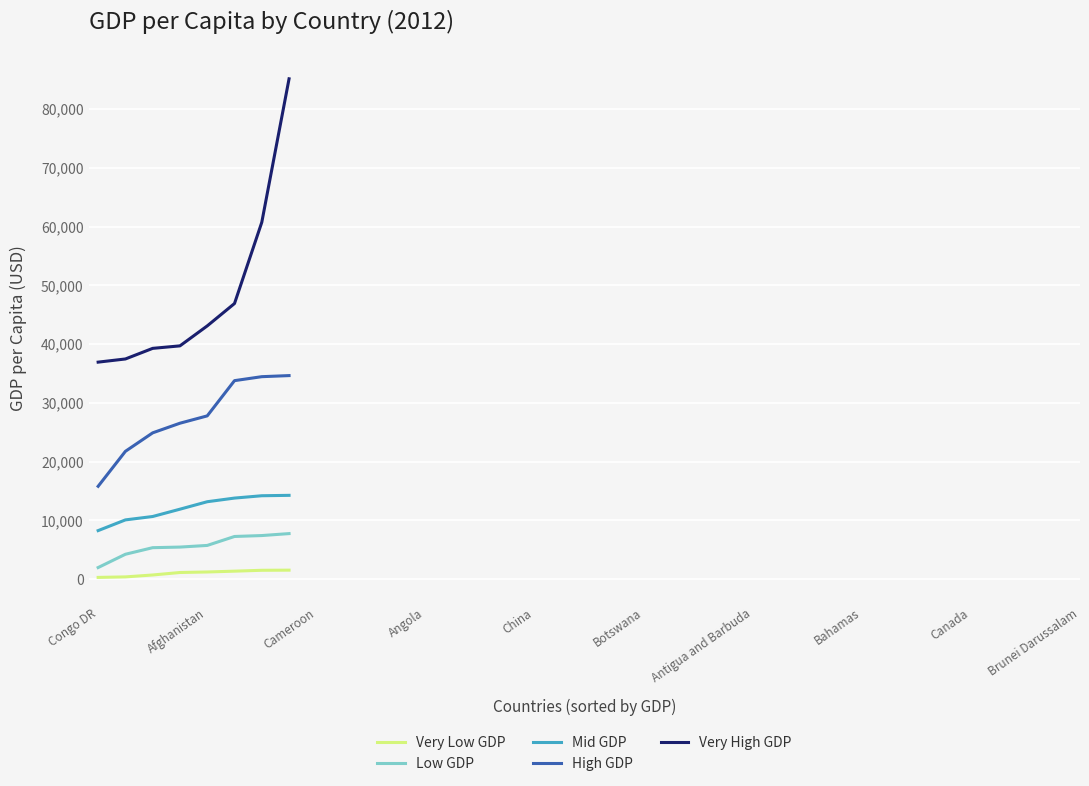

What is the greatest value displayed?

85137.4